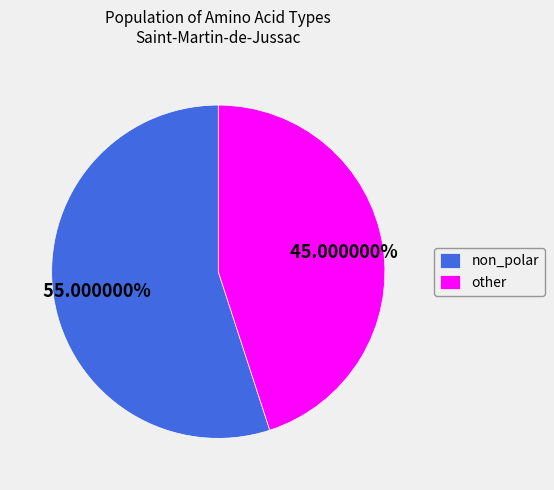

Is there any slice that represents more than half of the pie?

Yes